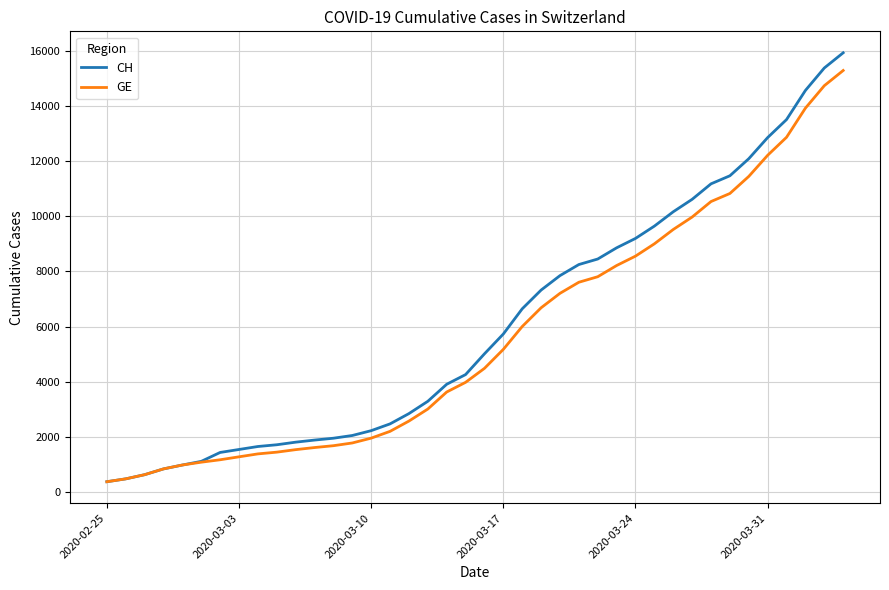

How many lines are shown in the chart?

2